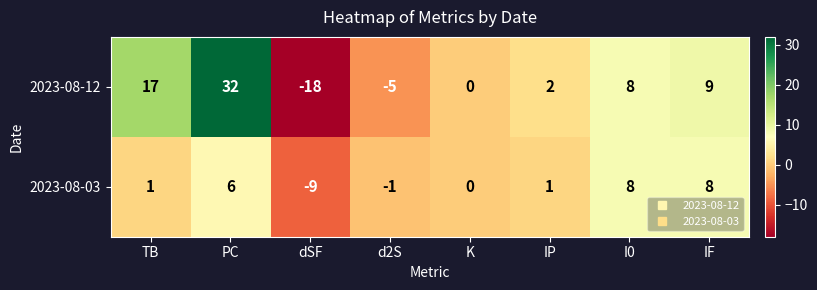

Where does the 2023-08-12 series first go above 8?

TB